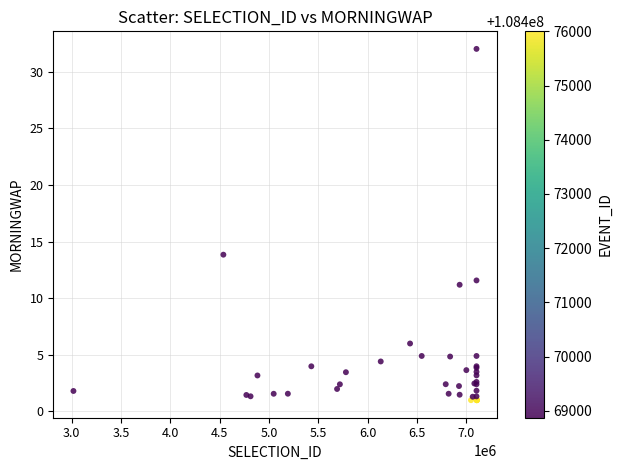

What Y value in the scatter plot is closest to 16?

13.8